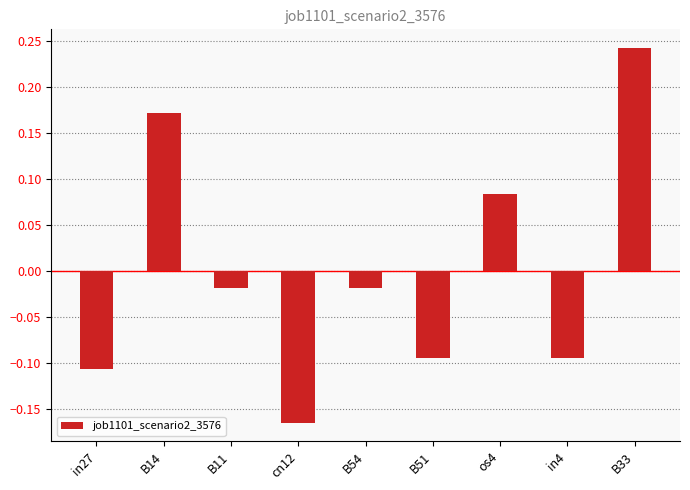

What is the difference between the values at in4 and B14?

0.3